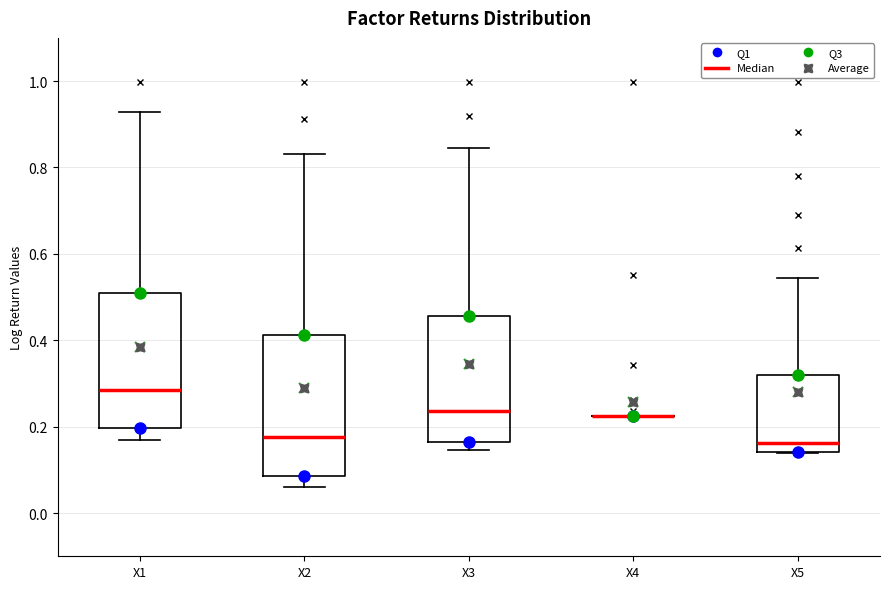

Reading left to right, transcribe this box plot: for each box, give where its median line is, the range the box spans, and where its two whiskers end, as read against the y-axis. The values are not printed on the chart, so give them approximately, as read against the axis.

X1: median 0.28, box 0.20 to 0.50, whiskers 0.16 to 0.92
X2: median 0.18, box 0.08 to 0.42, whiskers 0.06 to 0.84
X3: median 0.24, box 0.16 to 0.46, whiskers 0.14 to 0.84
X4: box collapsed to a line at 0.22, whiskers 0.22 to 0.22
X5: median 0.16, box 0.14 to 0.32, whiskers 0.14 to 0.54